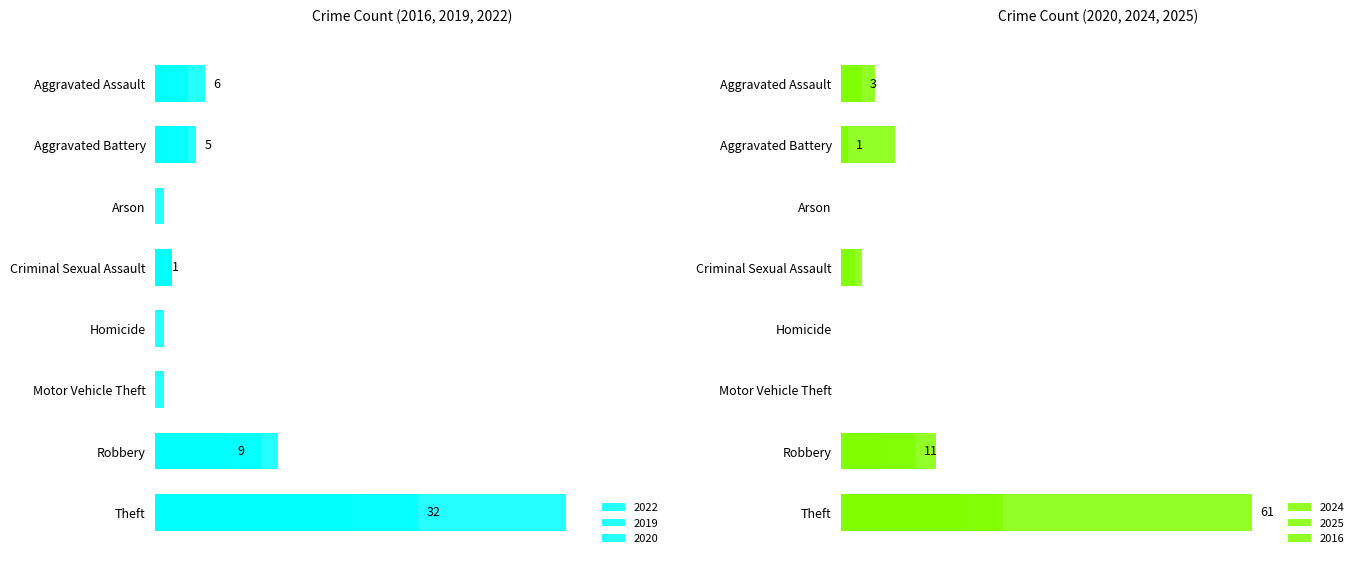

The value of 2025 at Motor Vehicle Theft is 0. True or false?

True